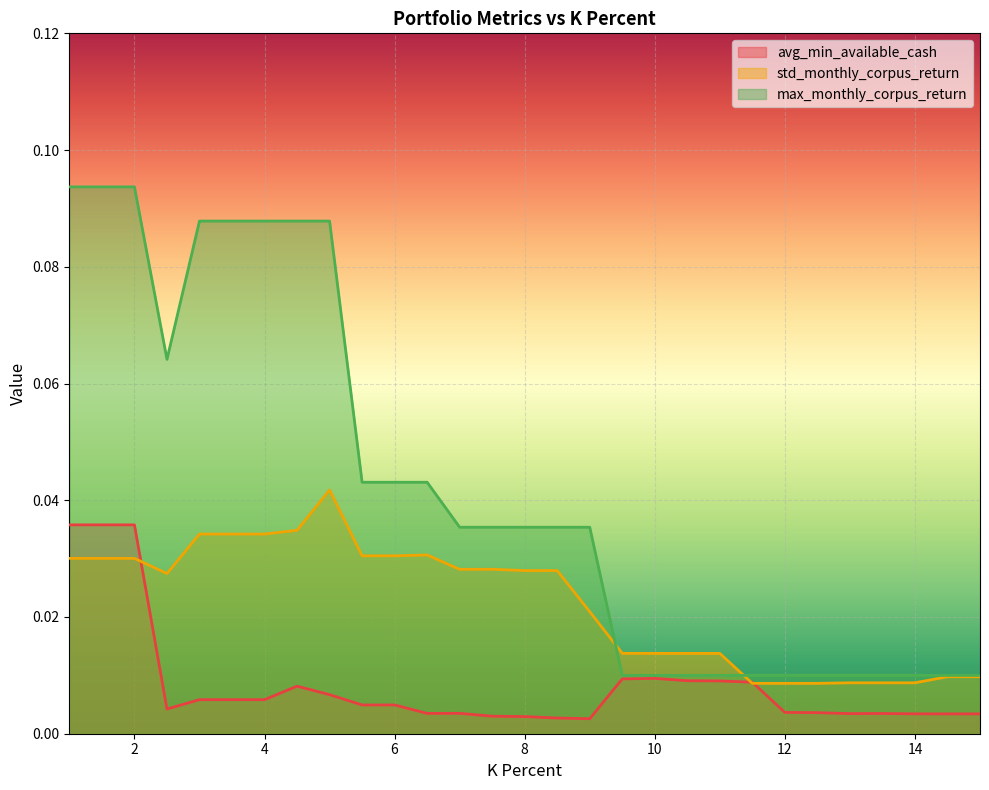

List the labels in order of avg_min_available_cash value, smallest first.

9.0, 8.5, 8.0, 7.5, 14.5, 15.0, 14.0, 13.0, 13.5, 6.5, 7.0, 12.5, 12.0, 2.5, 5.5, 6.0, 3.0, 3.5, 4.0, 5.0, 4.5, 11.5, 11.0, 10.5, 9.5, 10.0, 1.0, 1.5, 2.0